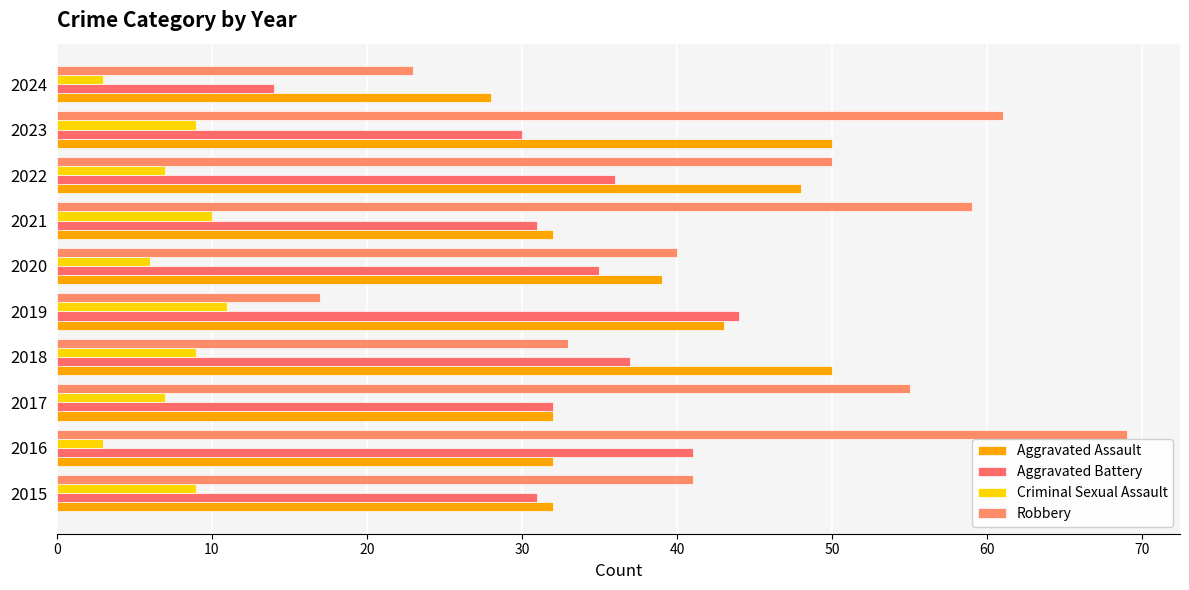

How many data points in Robbery are less than 50?

5